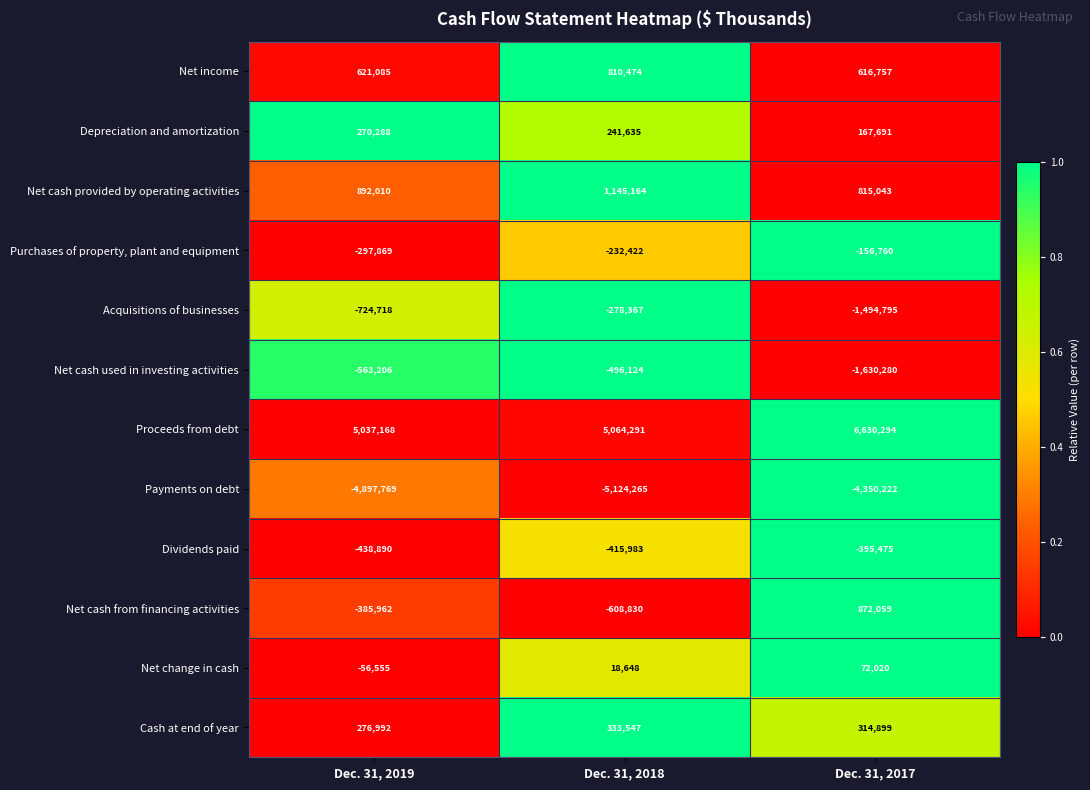

The value of Dividends paid at Dec. 31, 2017 is -164683. True or false?

False